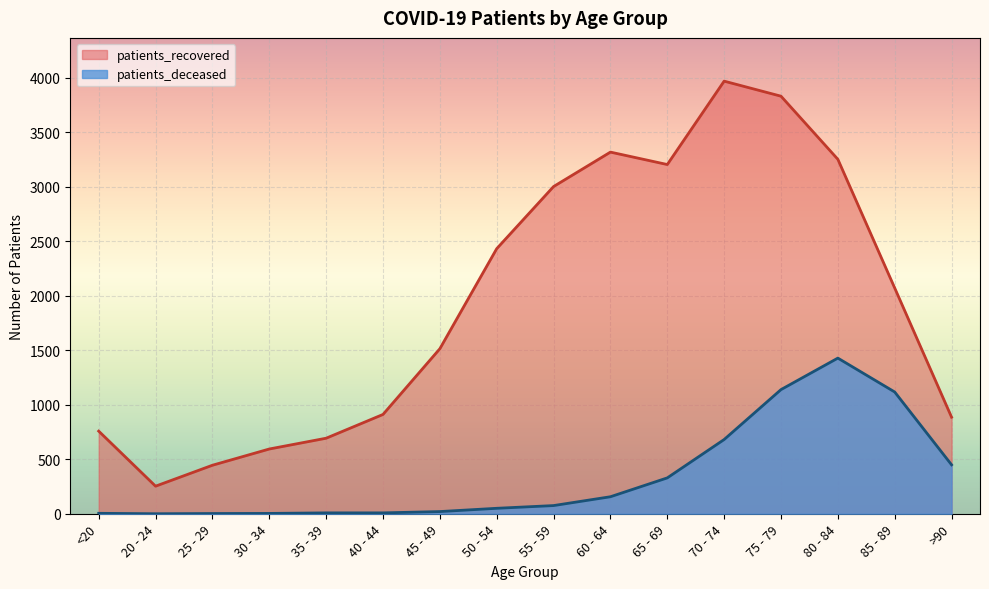

At which category is the sum across all series the highest?

75 - 79